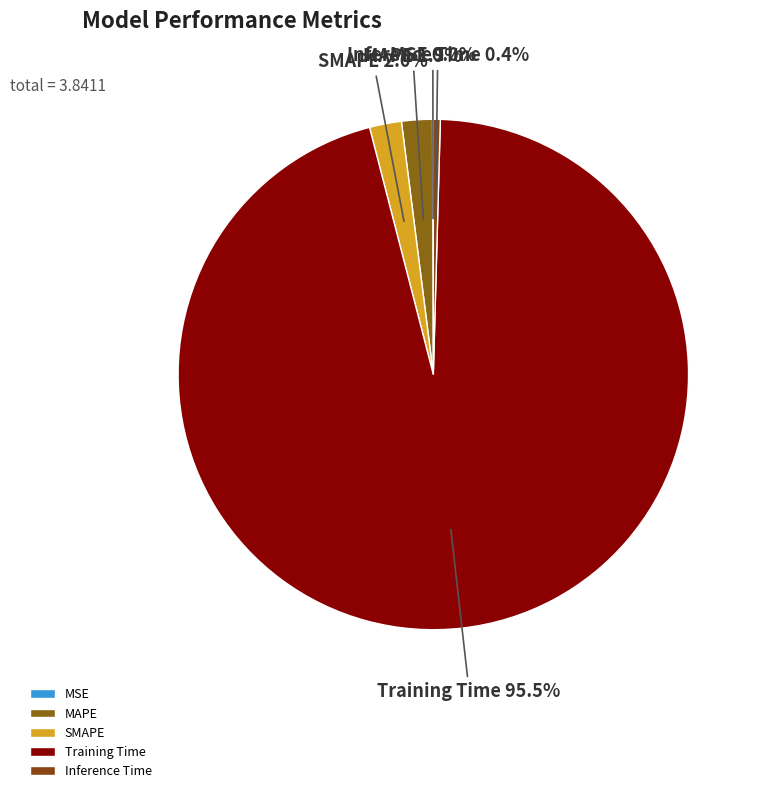

To the nearest percent, what is the combined percentage of Training Time and Inference Time?

96%